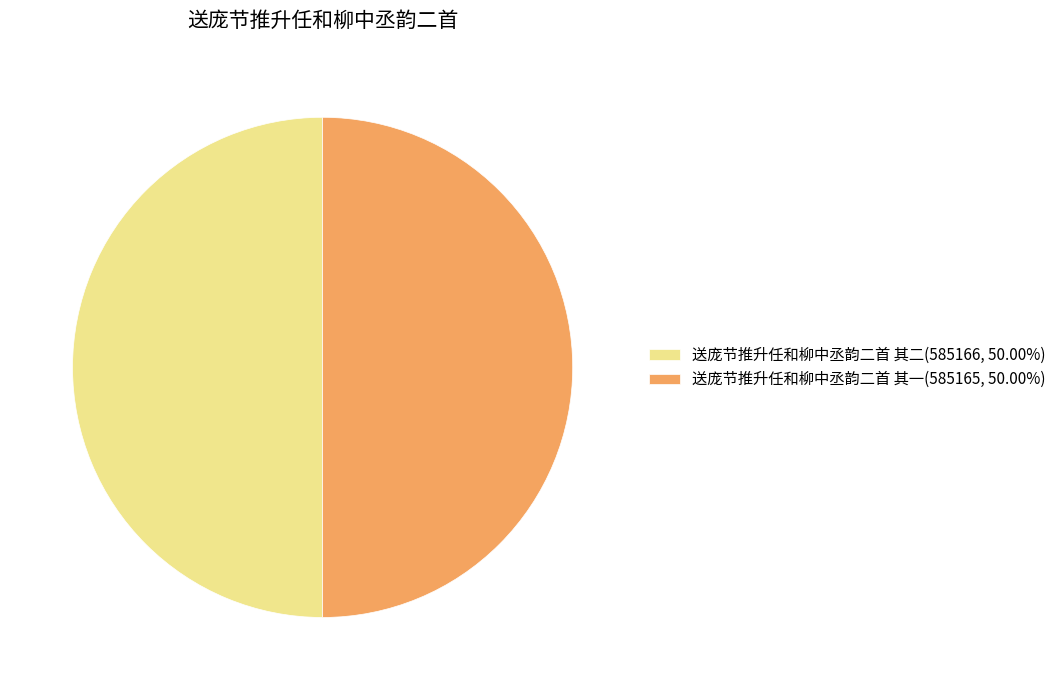

What is the ratio of the value at 送庞节推升任和柳中丞韵二首 其一(585165, 50.00%) to the value at 送庞节推升任和柳中丞韵二首 其二(585166, 50.00%)?

1.0